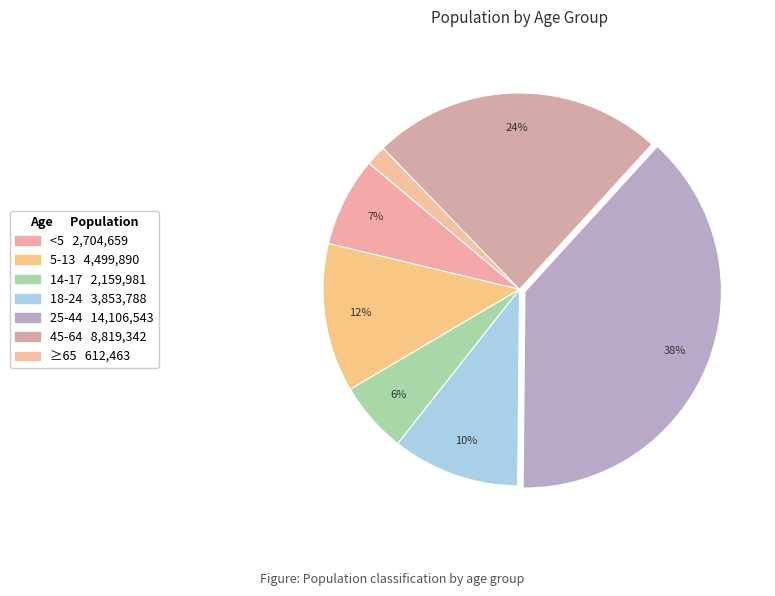

To the nearest percent, what percentage of the pie is 45-64?

24%